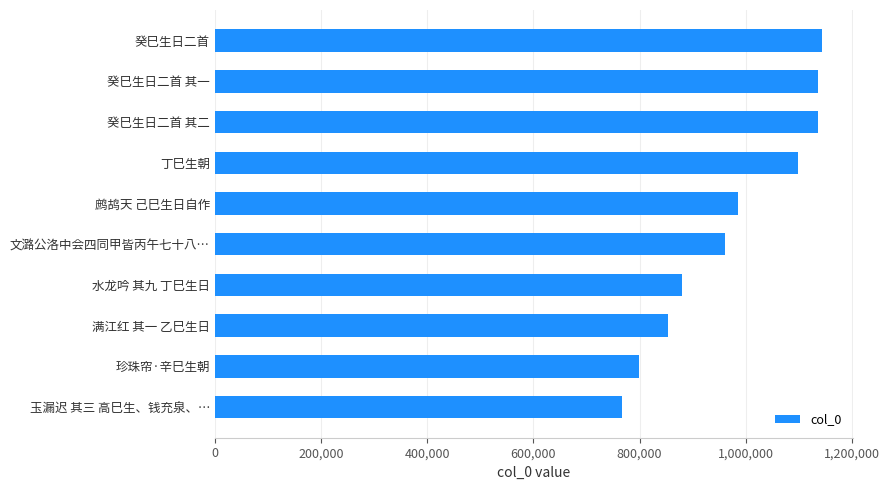

What is the greatest value displayed?

1143904